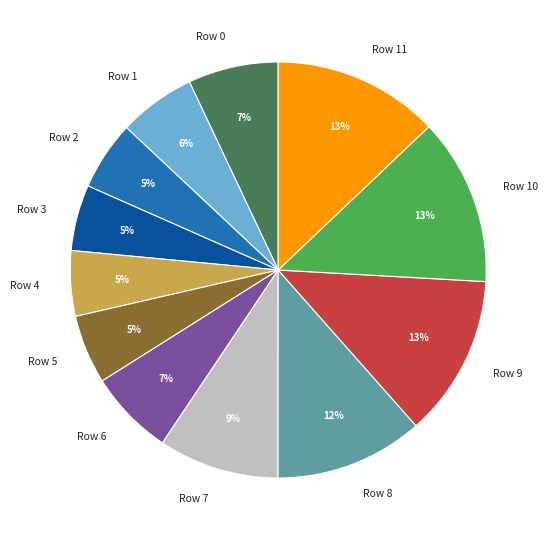

Which has a higher value, Row 5 or Row 1?

Row 1